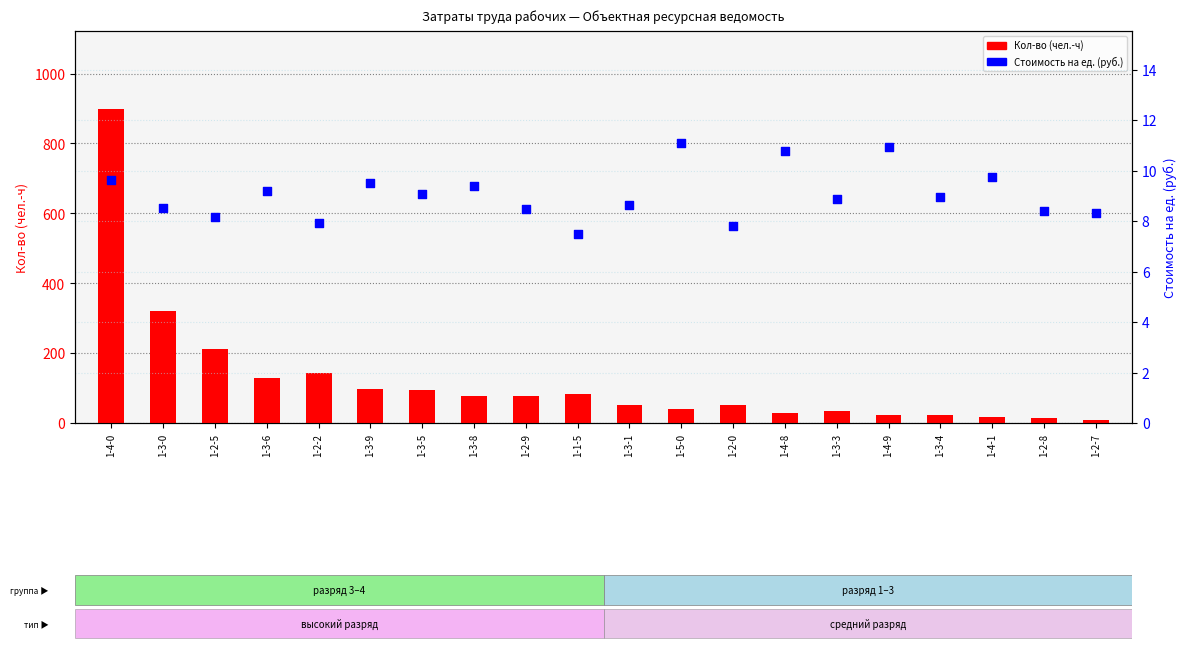

Which series contains the lowest Y value?

Стоимость на ед. (руб.)